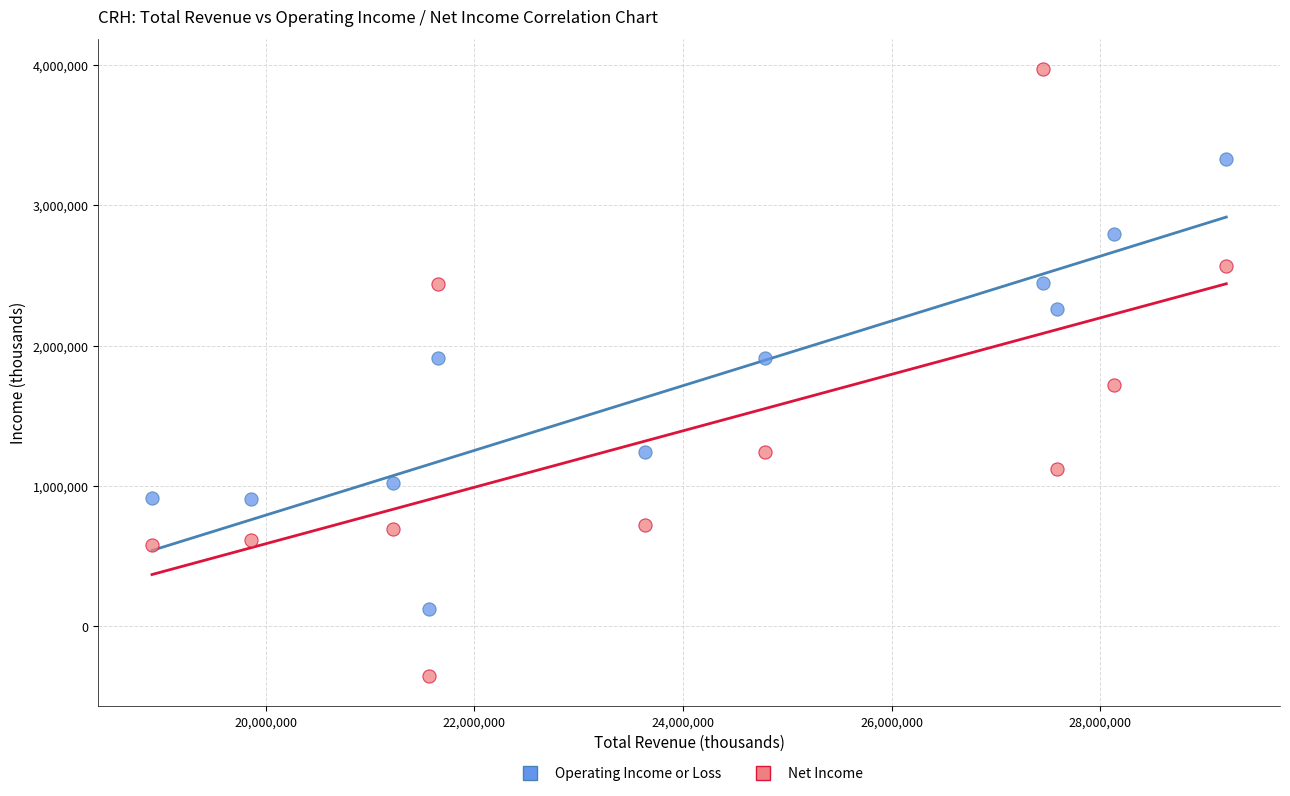

Across all data points, what is the range of X values (max minus min)?

10294000